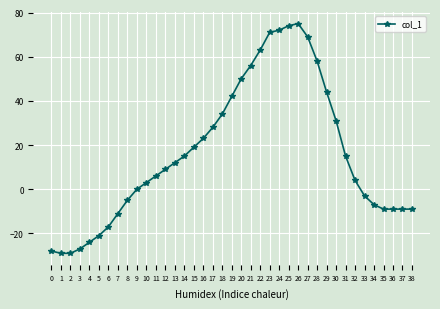

How many values are below 9?

19